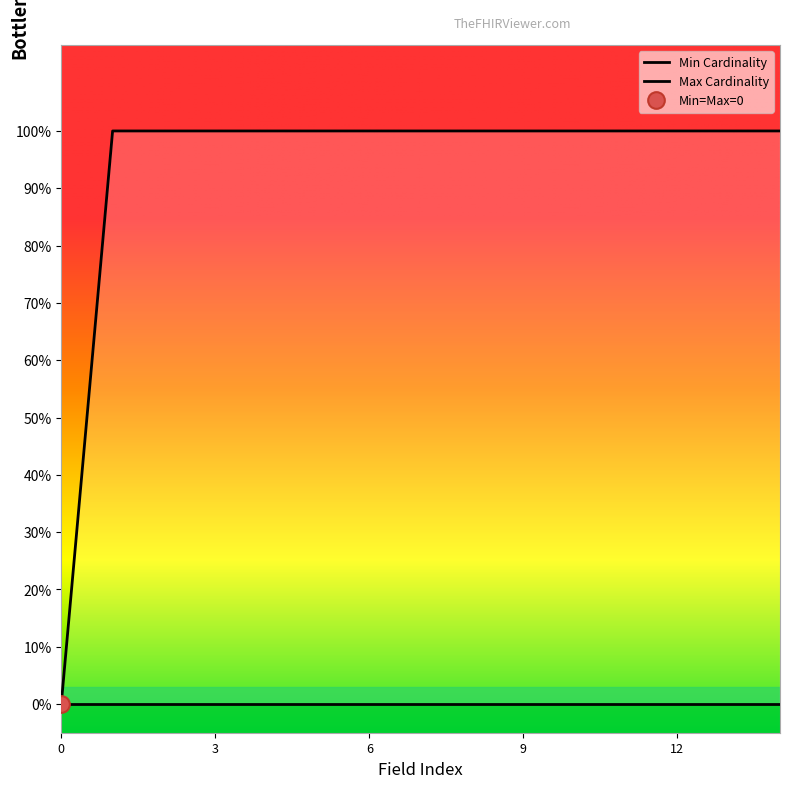

Reading left to right, list all the values displayed in this chart.

0	1	1	1	1	1	1	1	1	1	1	1	1	1	1